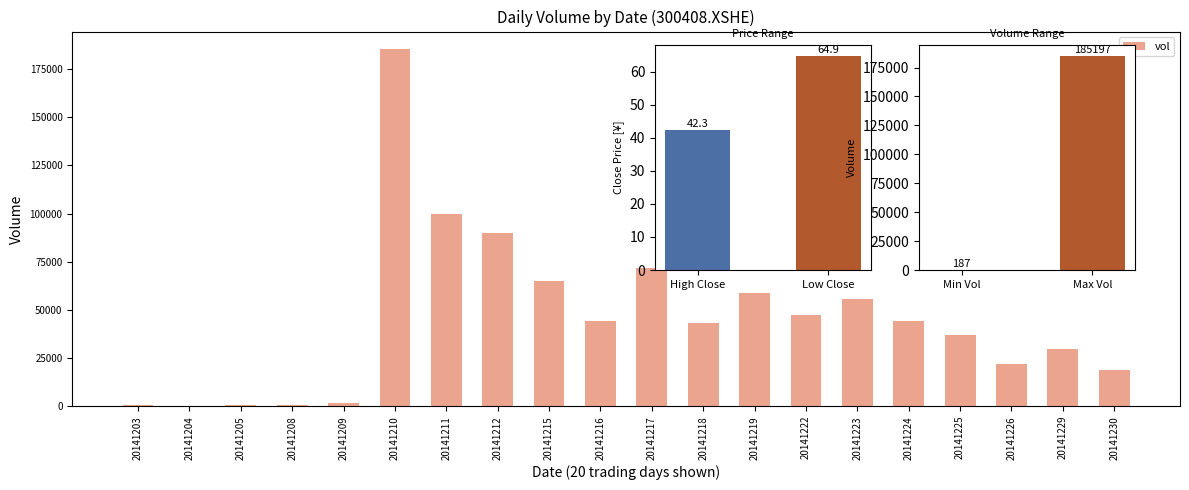

What is the smallest value displayed?

187